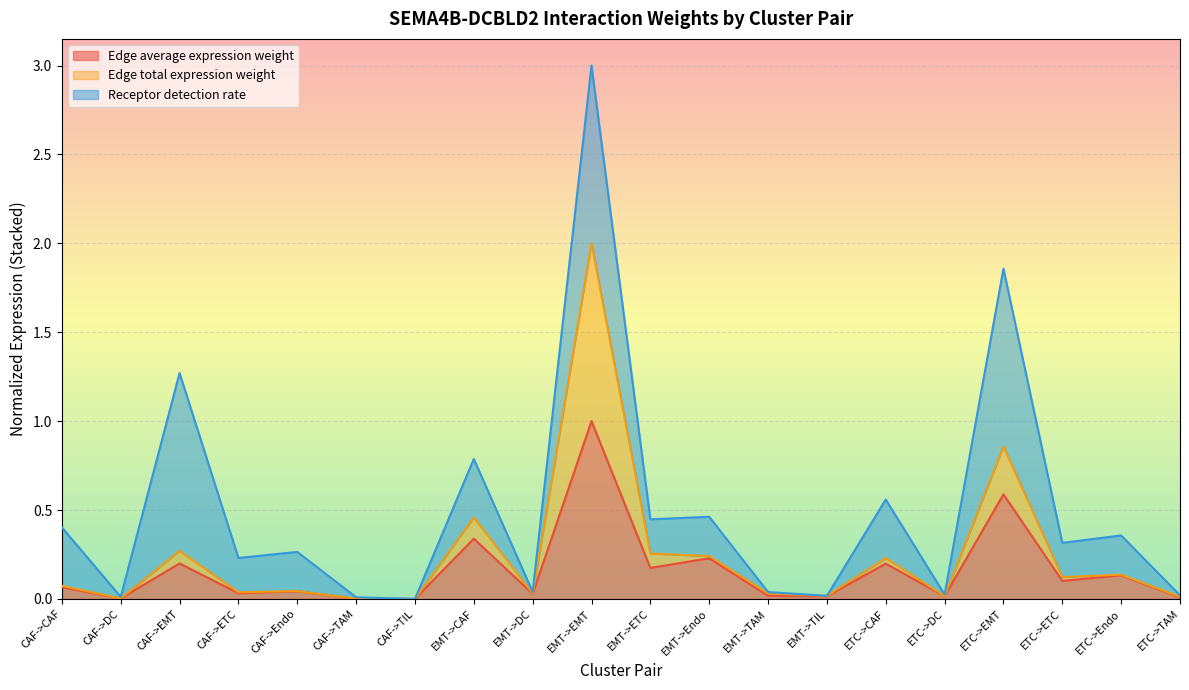

What is the difference between the Edge total expression weight values at EMT->CAF and ETC->TAM?

0.4